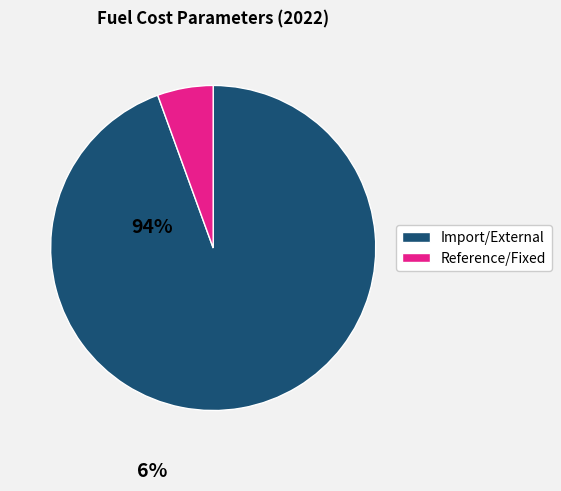

Does any single category account for the majority?

Yes